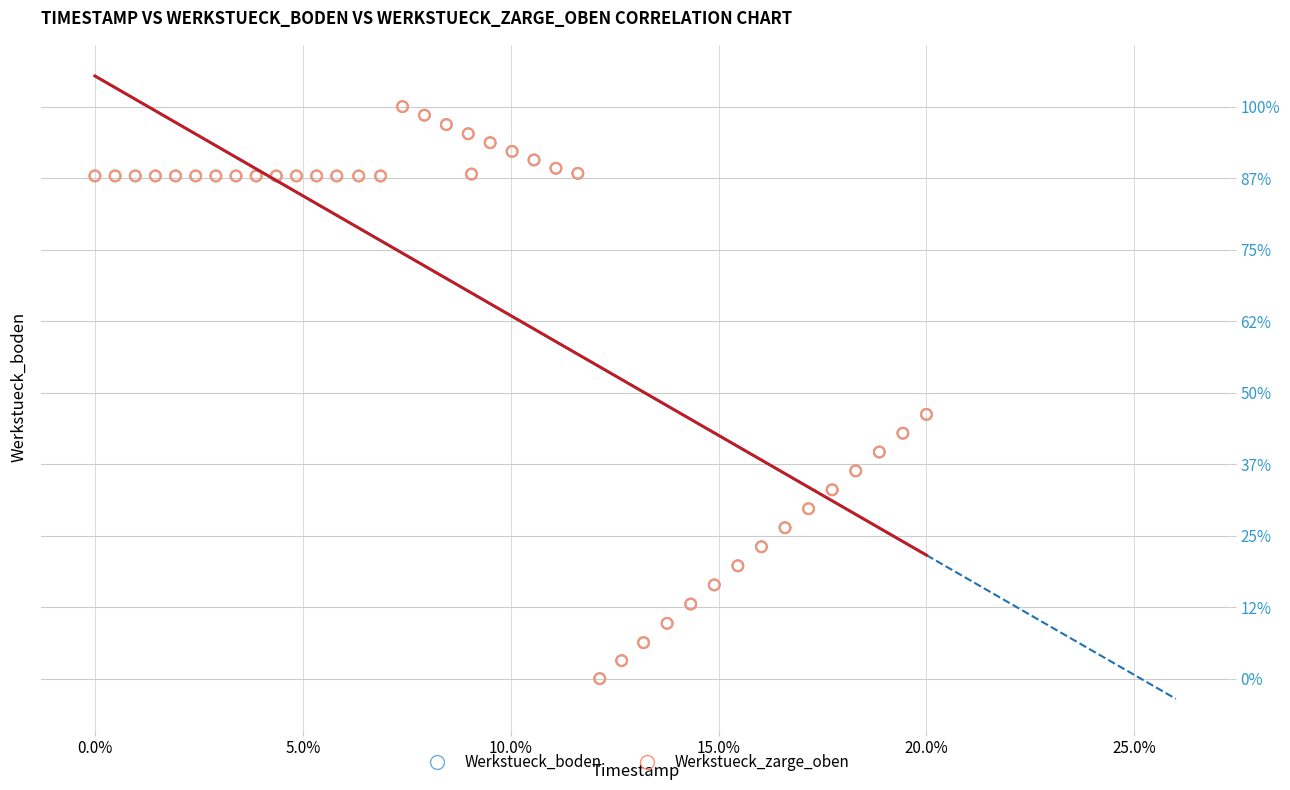

What are all the series names shown in the legend?

Werkstueck_boden, Werkstueck_zarge_oben